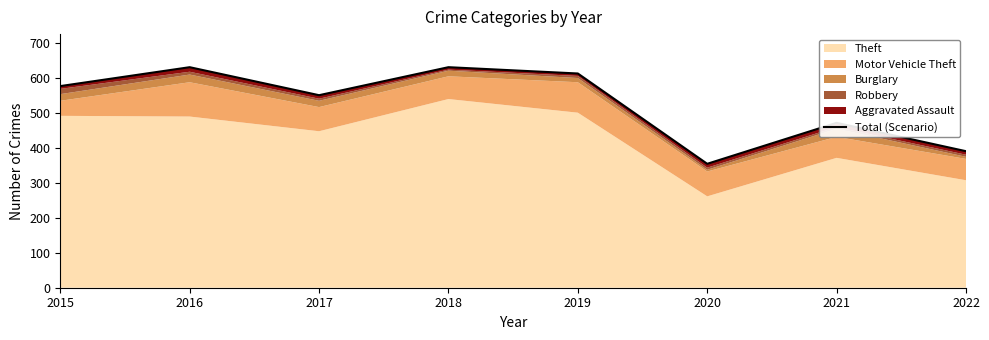

At which label is the value closest to 492?

2021